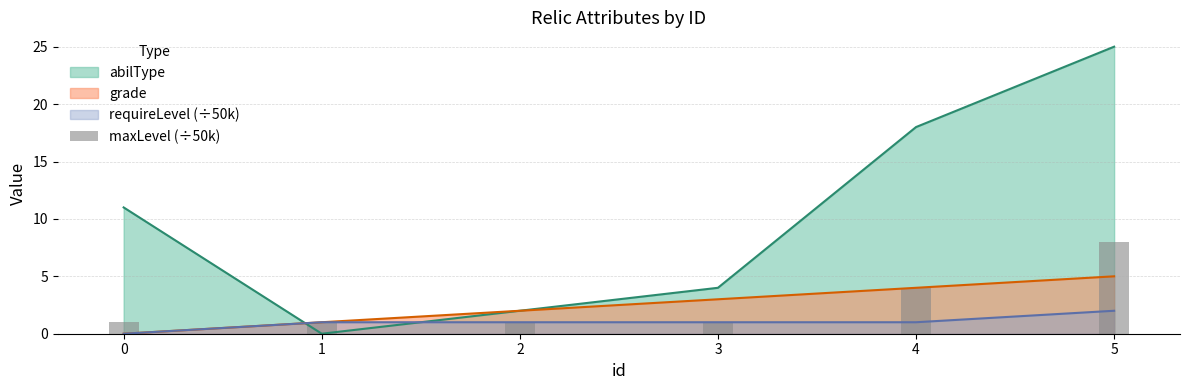

Is it true that grade equals 5 at 5?

True